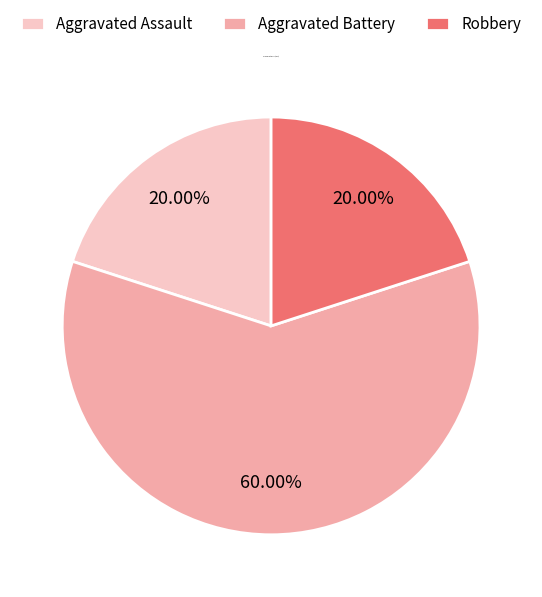

What is the majority slice?

Aggravated Battery